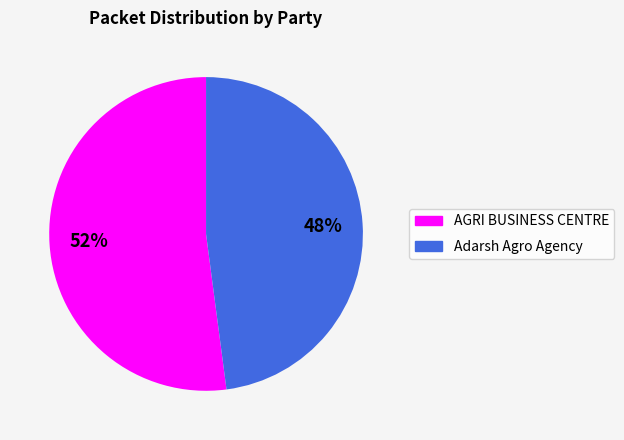

How many segments does this pie chart have?

2